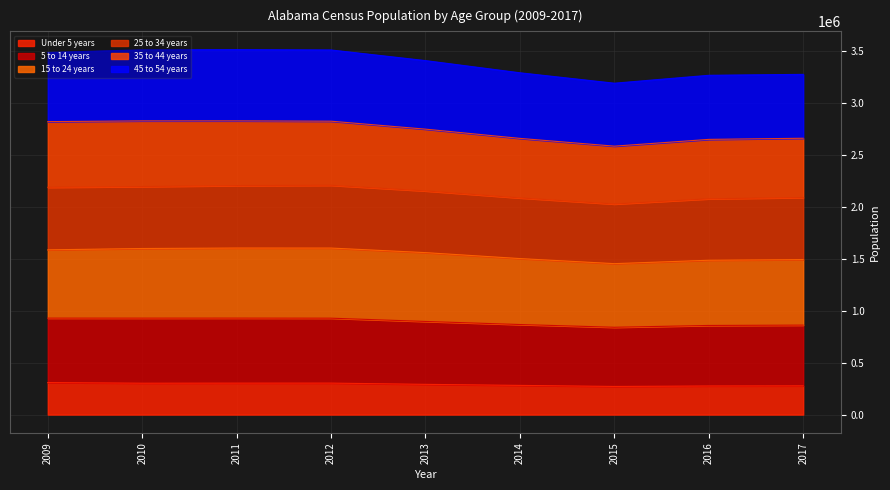

Which category has the lowest value in the 35 to 44 years series?

2015